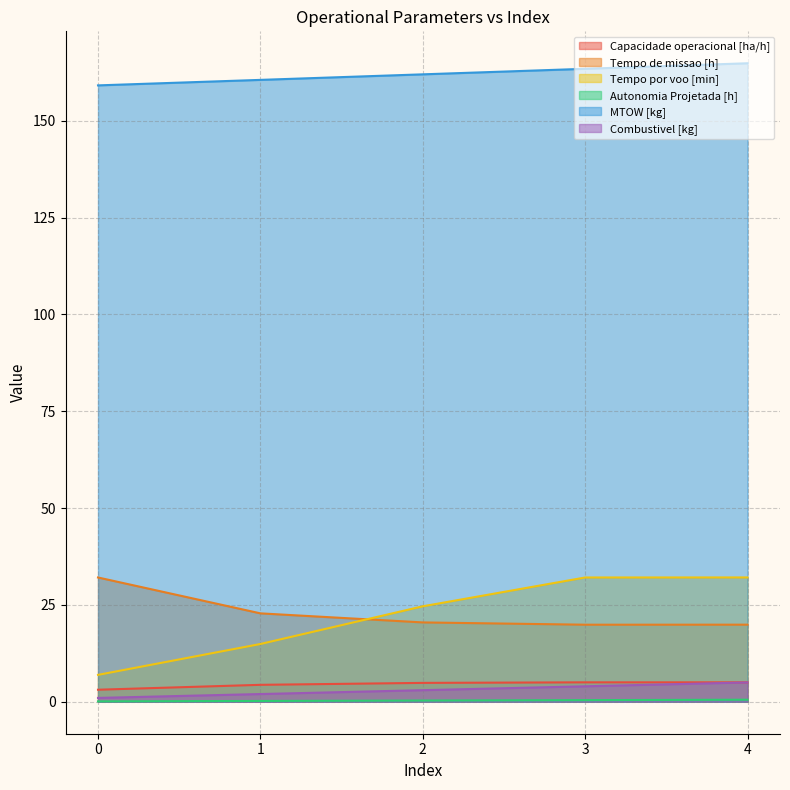

Between 0 and 1, which is larger?

1